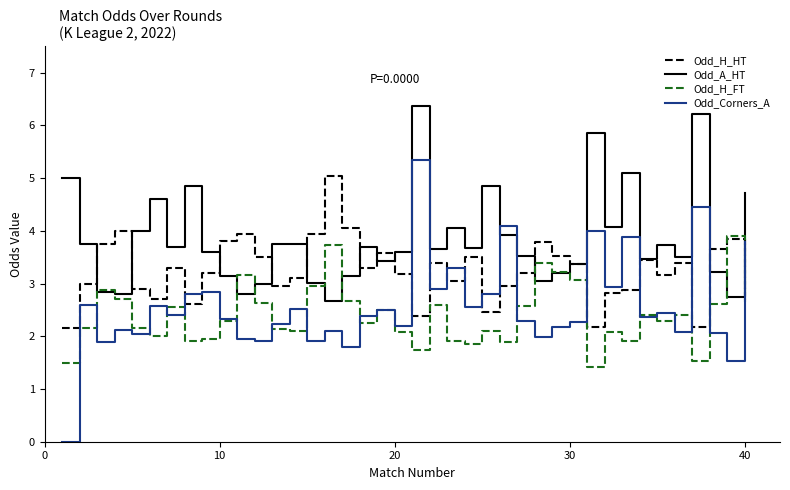

Which series has the widest spread of values?

Odd_Corners_A